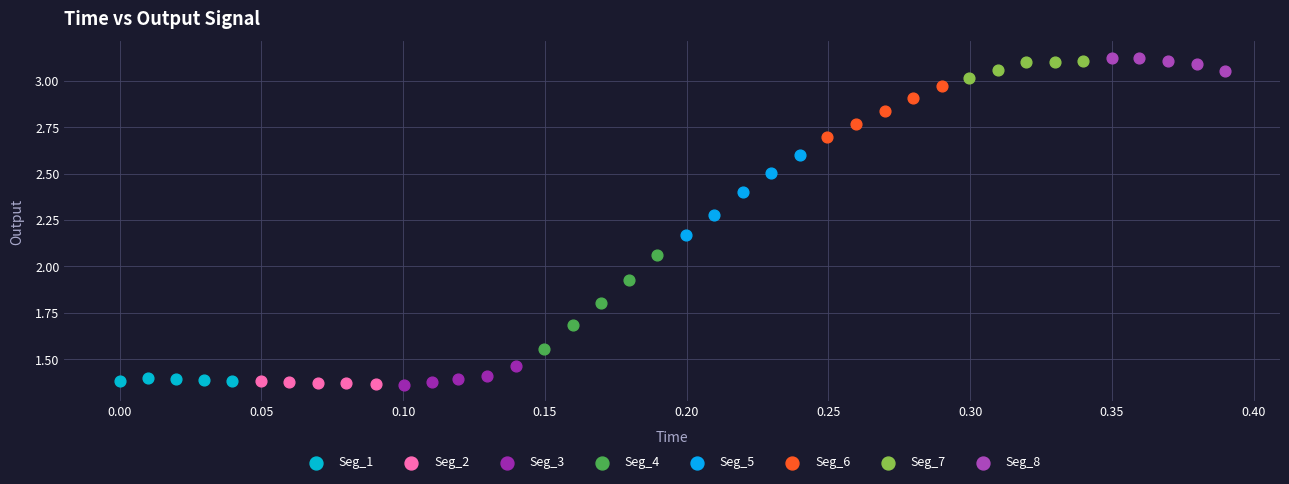

Which series has the largest Y range (max minus min)?

Seg_4